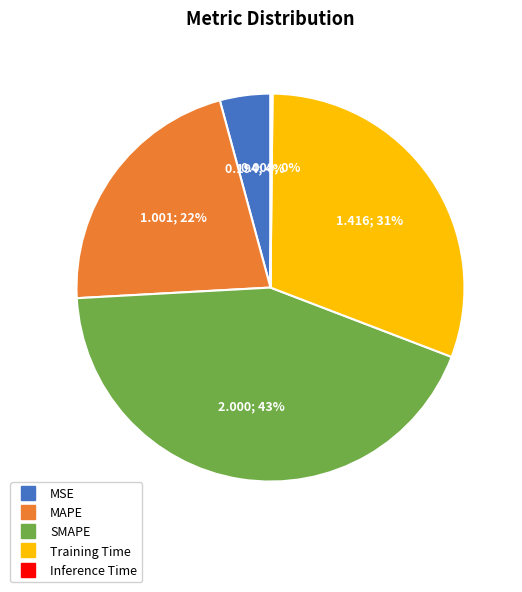

To the nearest percent, what portion does MSE represent?

4%